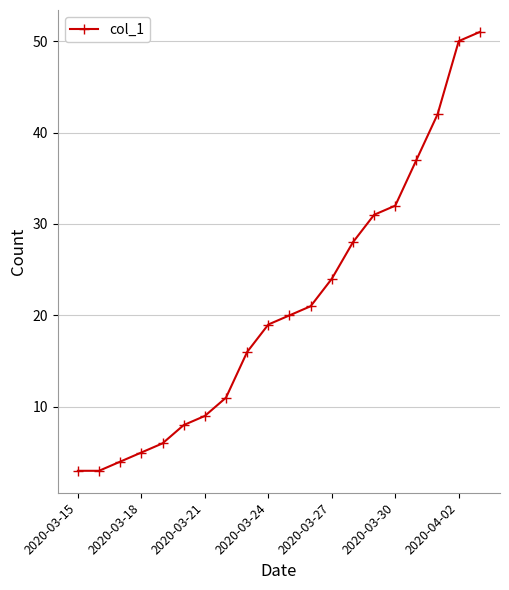

How many values are below 20?

10